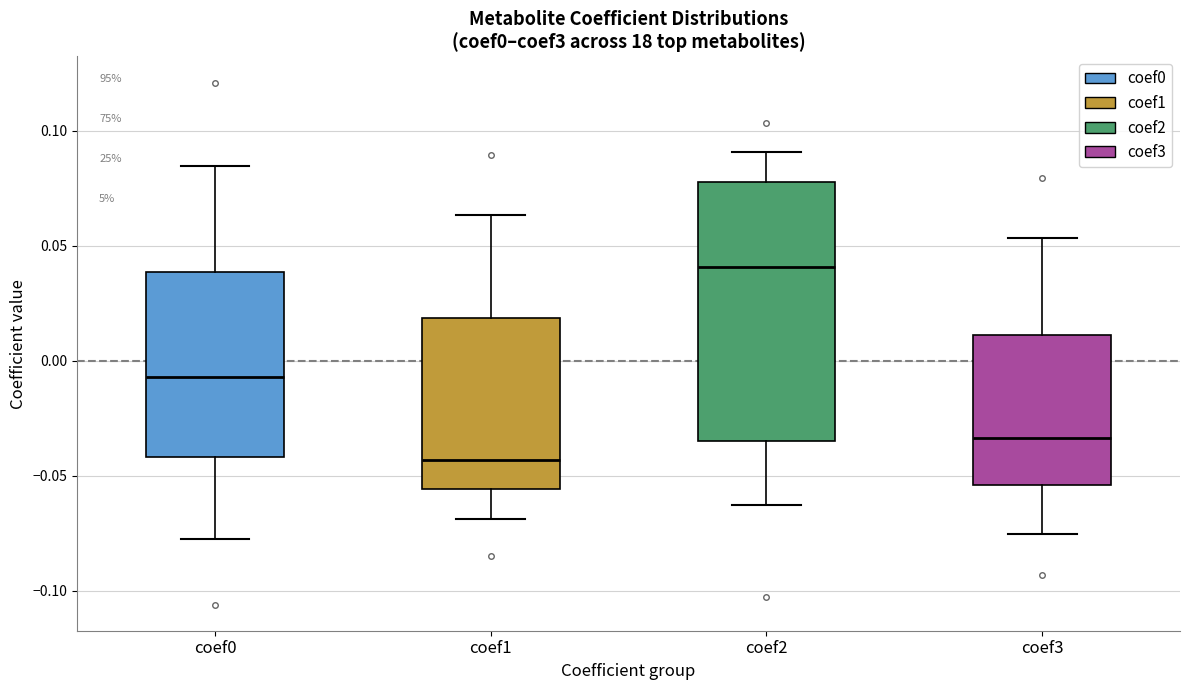

Where is the lower edge of the box for coef1 on the y-axis? The values are not printed on the chart, so give them approximately, as read against the axis.

-0.055